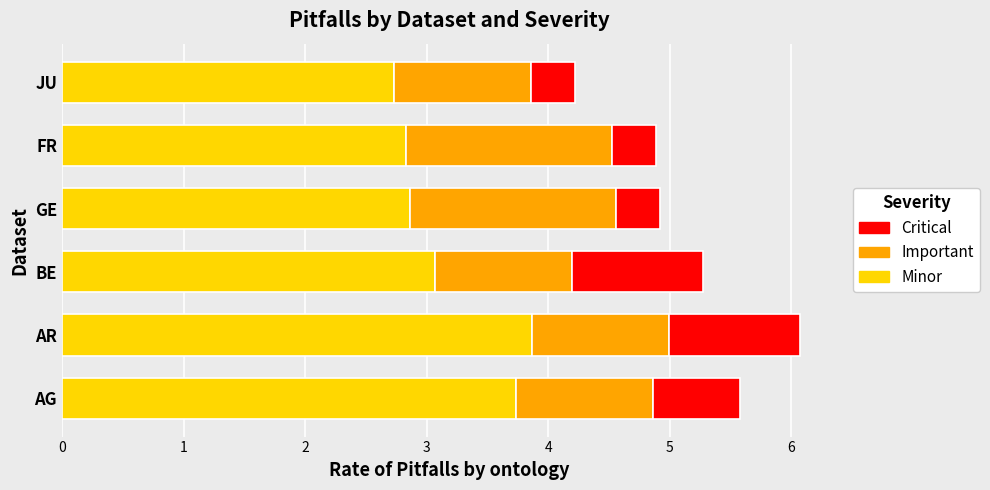

What is the difference between the maximum and minimum values in the Minor series?

1.1